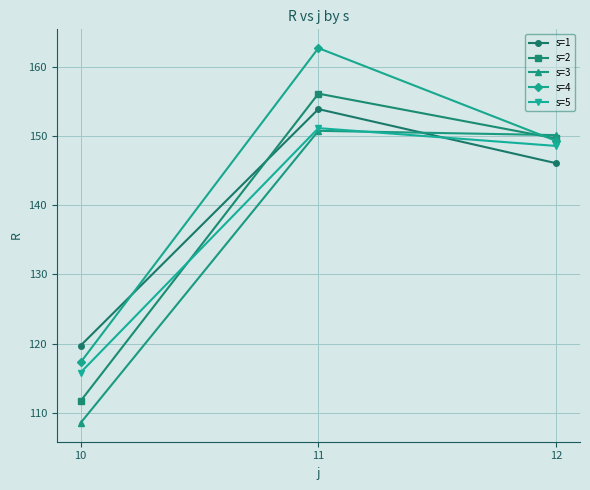

What are all the series names shown in the legend?

s=1, s=2, s=3, s=4, s=5